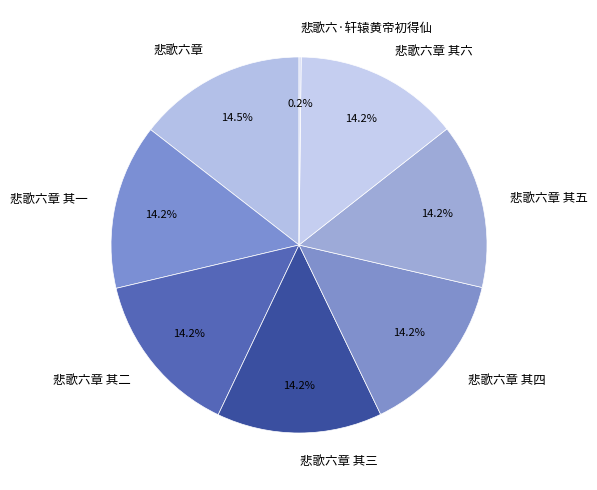

To the nearest percent, what portion does 悲歌六章 其六 represent?

14%